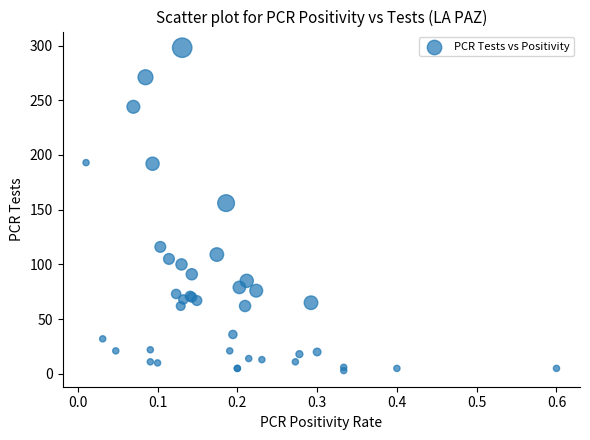

What Y value in the scatter plot is closest to 150?

156